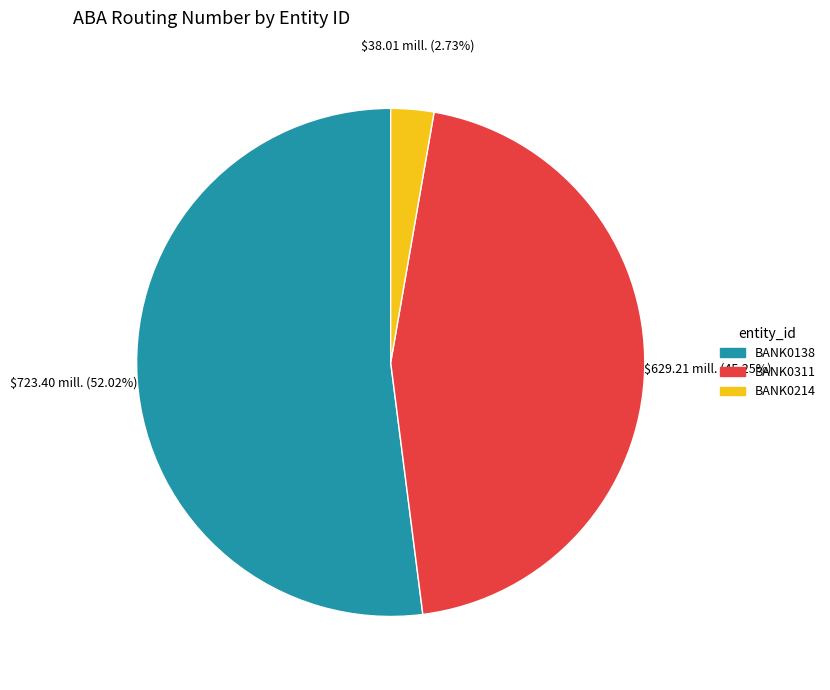

What is the largest slice in the pie chart?

BANK0138